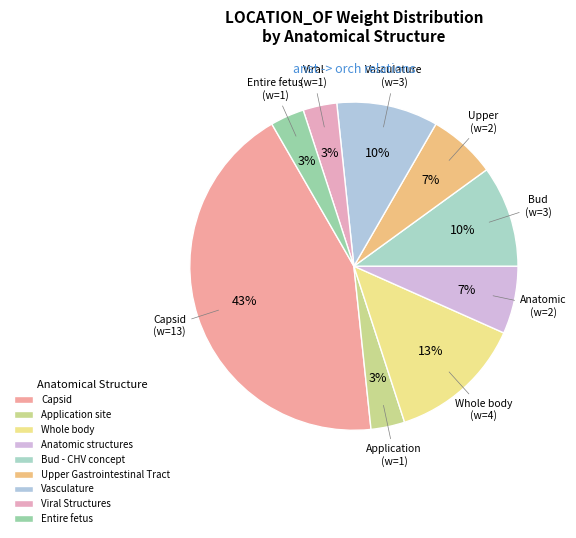

What is the ratio of the value at Viral Structures to the value at Capsid?

0.1